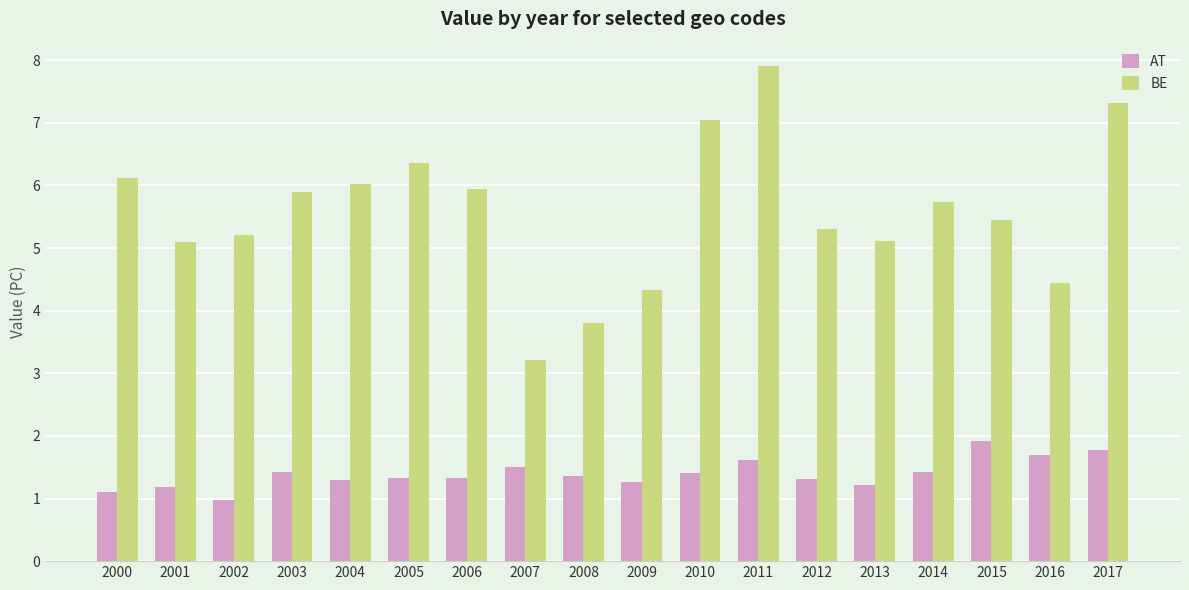

Are the bars horizontal?

No